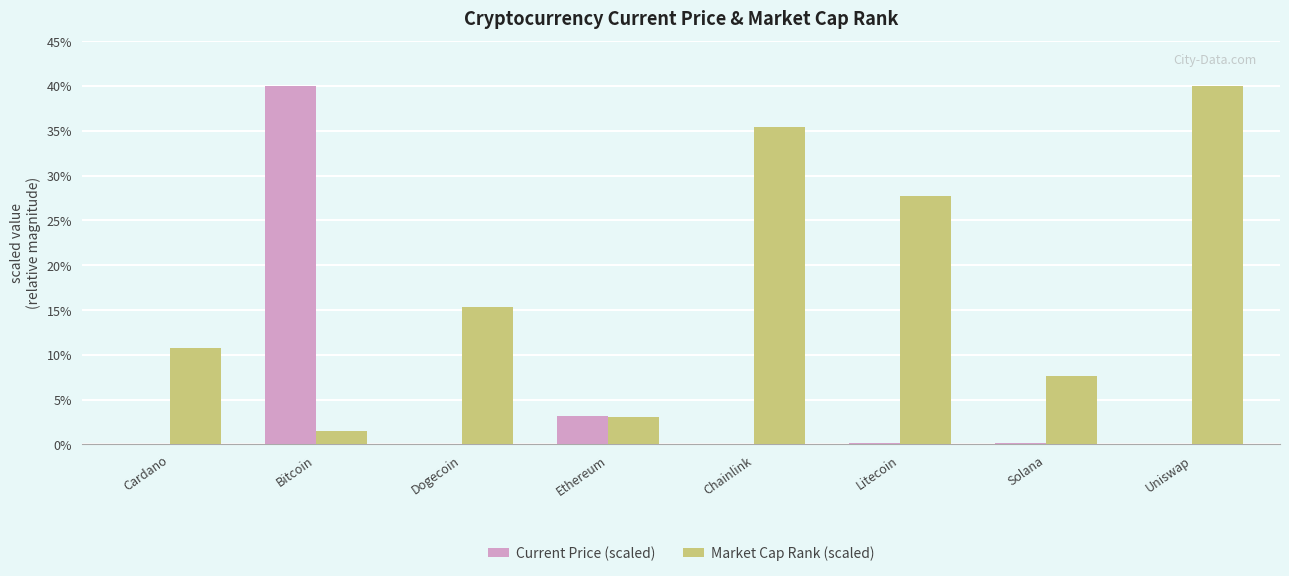

What is the sum of all Current Price (scaled) values?

43.5